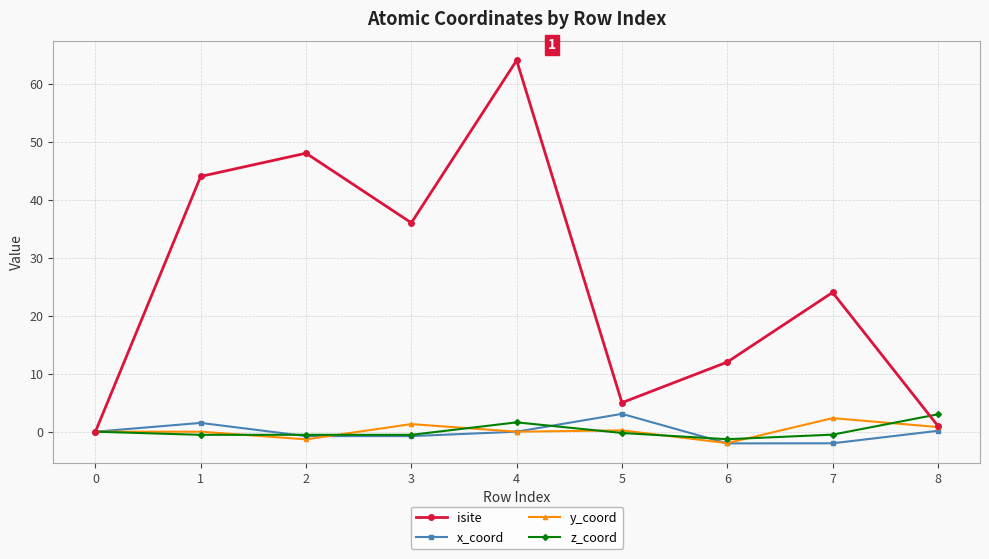

Is it true that z_coord equals 1.6 at 4?

True